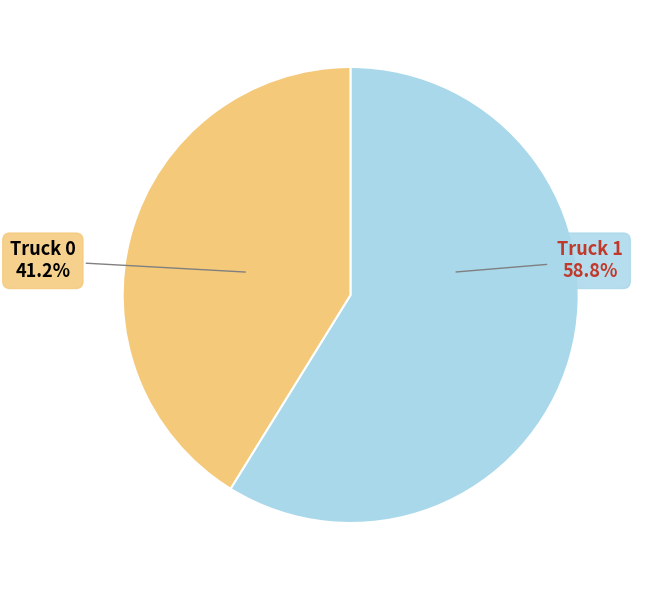

How many segments does this pie chart have?

2